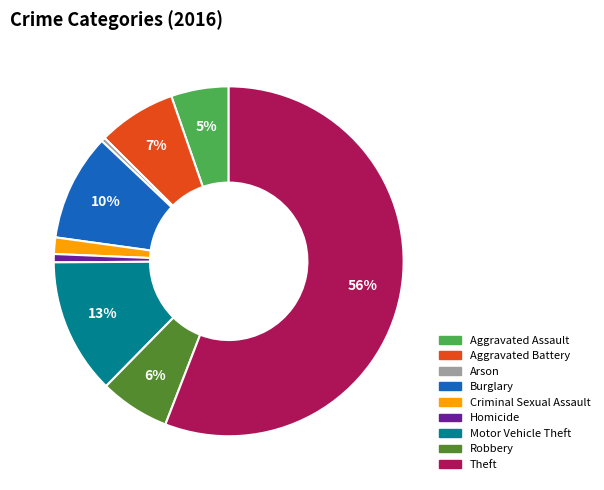

Is the sum of Aggravated Battery and Homicide greater than half?

No